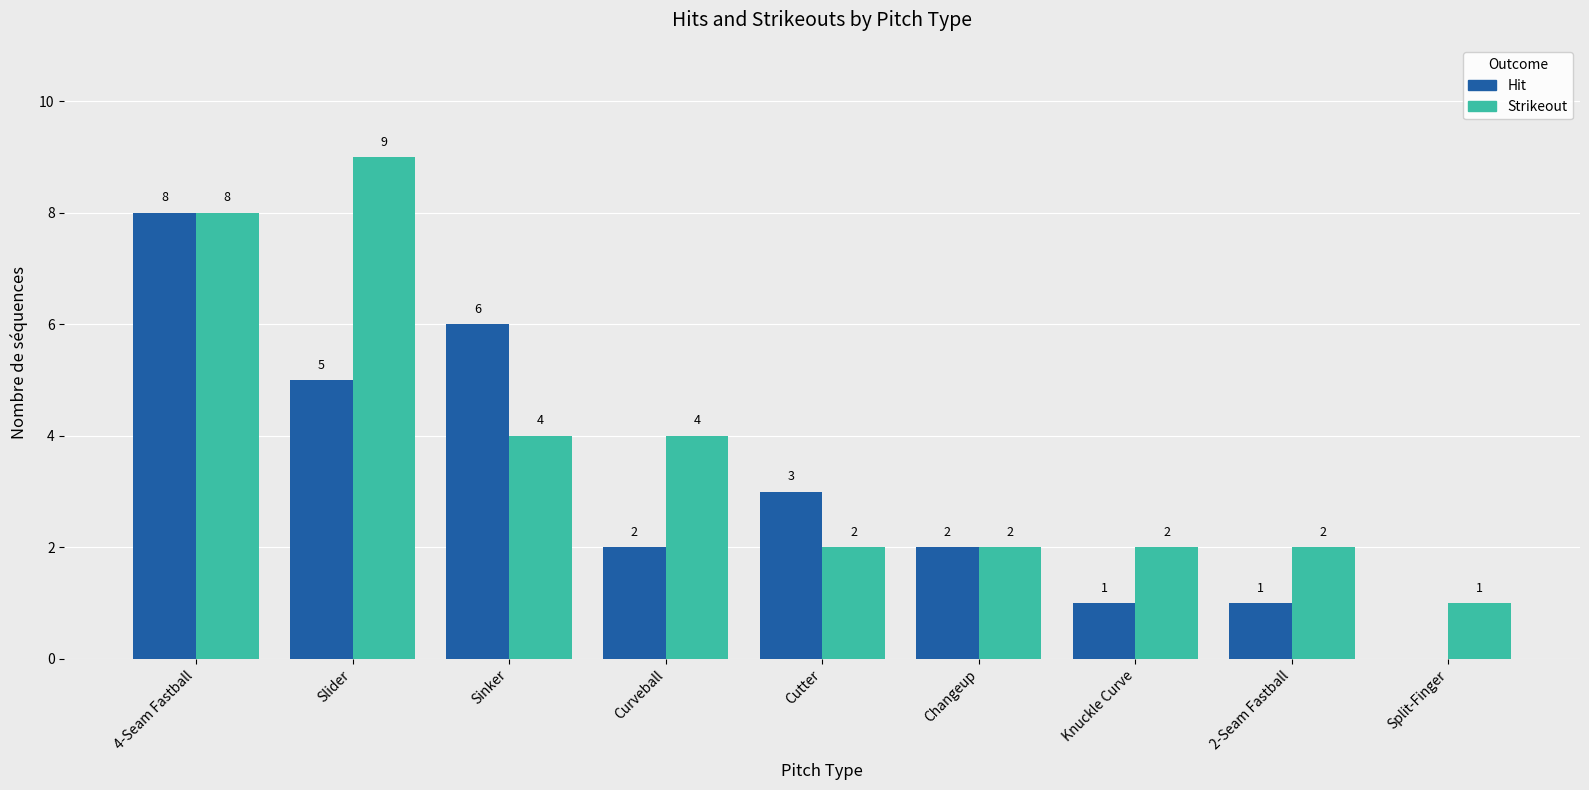

How many values in Hit are above zero?

8